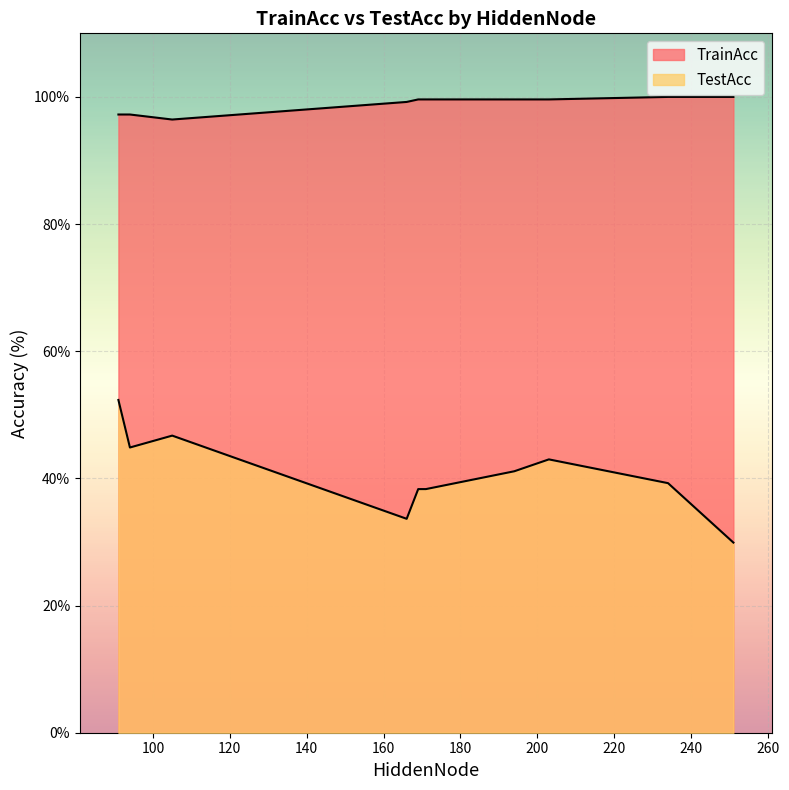

The value of TrainAcc at 169 is 99.6. True or false?

True